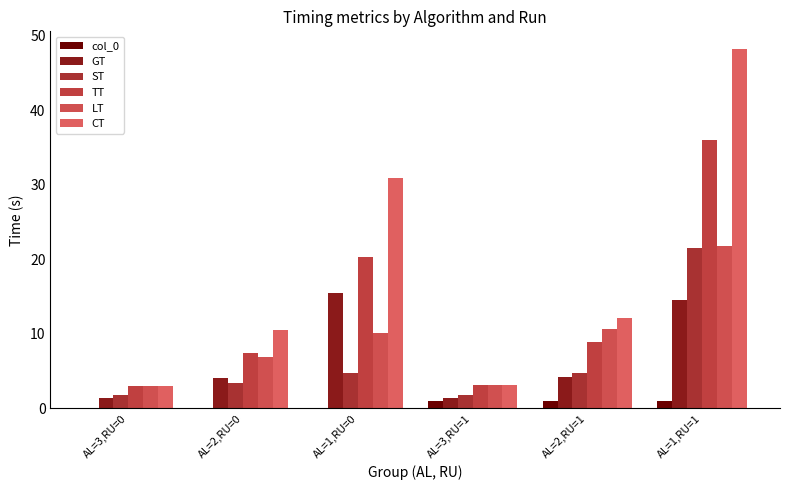

What is the value of the LT bar at the 2nd from the left?

6.9